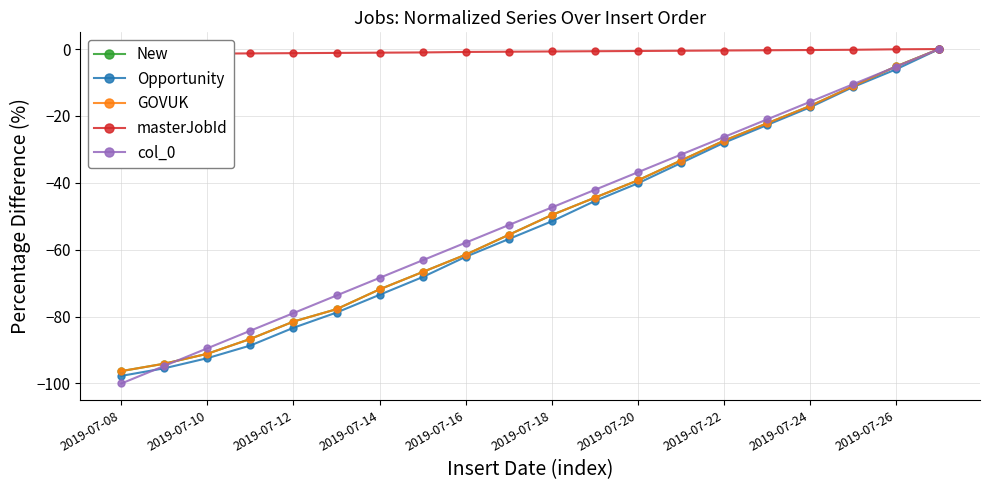

What is the difference between the maximum and minimum values in the masterJobId series?

1.5